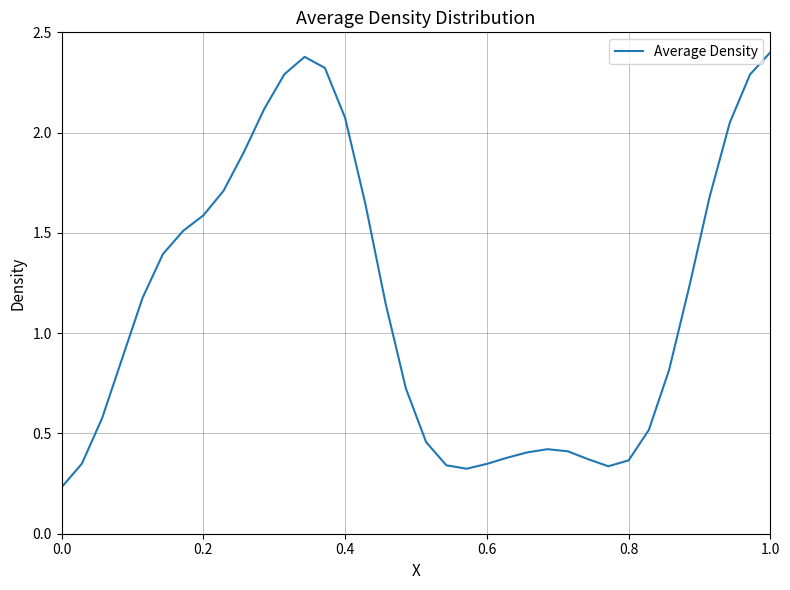

What is the maximum value shown in the chart?

2.4